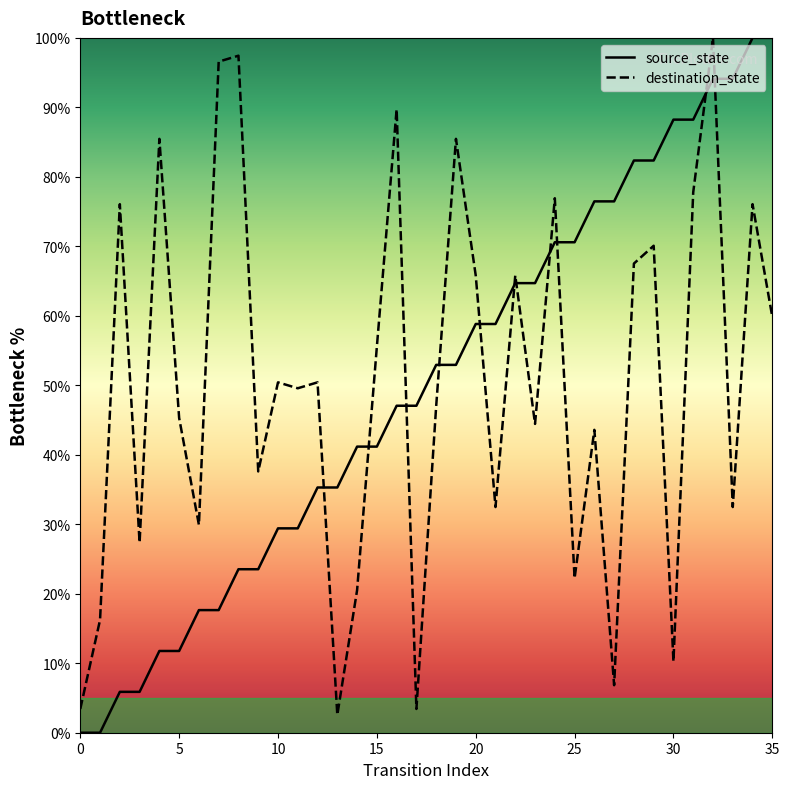

After their last crossing, which series has the higher values: destination_state or source_state?

source_state